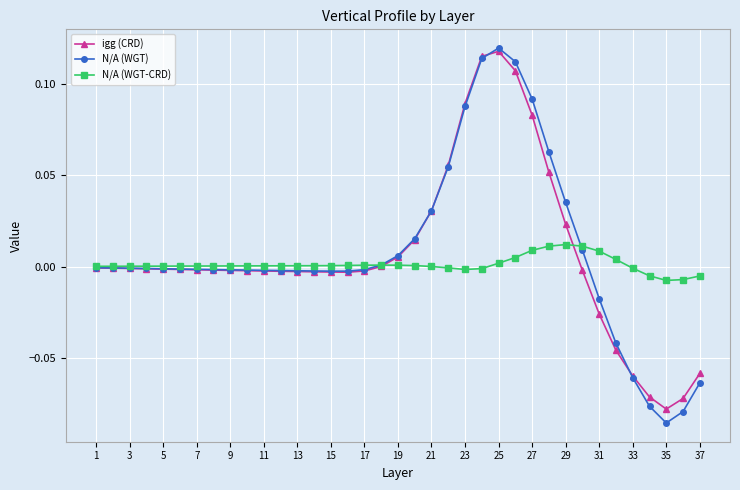

Does the chart display data point markers on the line(s)?

Yes